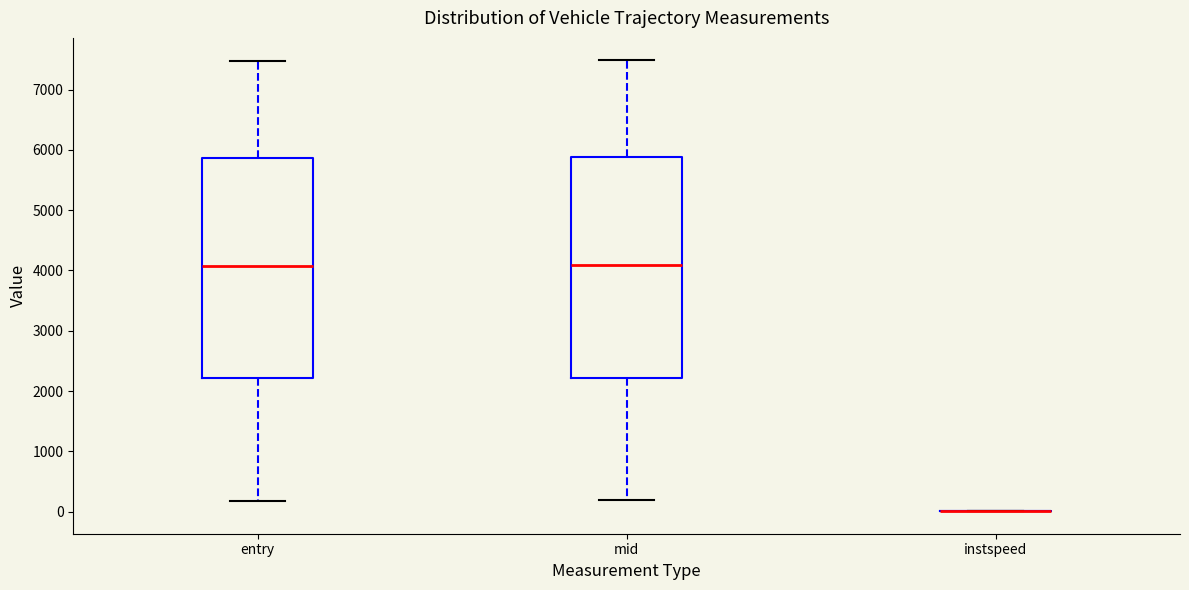

Reading left to right, transcribe this box plot: for each box, give where its median line is, the range the box spans, and where its two whiskers end, as read against the y-axis. The values are not printed on the chart, so give them approximately, as read against the axis.

entry: median 4100, box 2200 to 5900, whiskers 200 to 7500
mid: median 4100, box 2200 to 5900, whiskers 200 to 7500
instspeed: box collapsed to a line at 0, whiskers 0 to 0